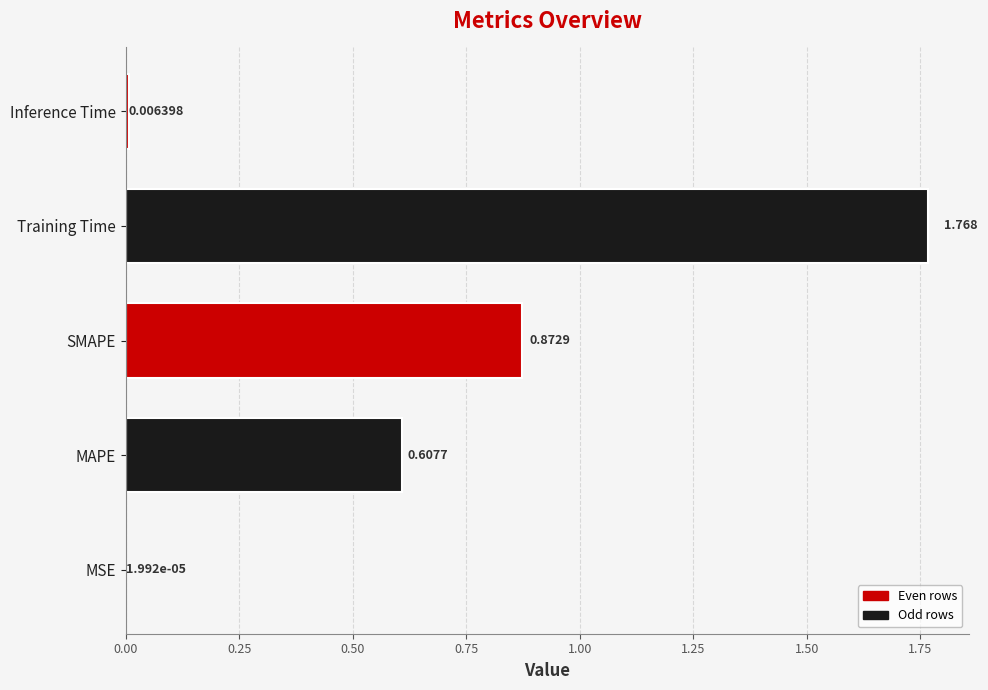

Between Inference Time and SMAPE, which is larger?

SMAPE